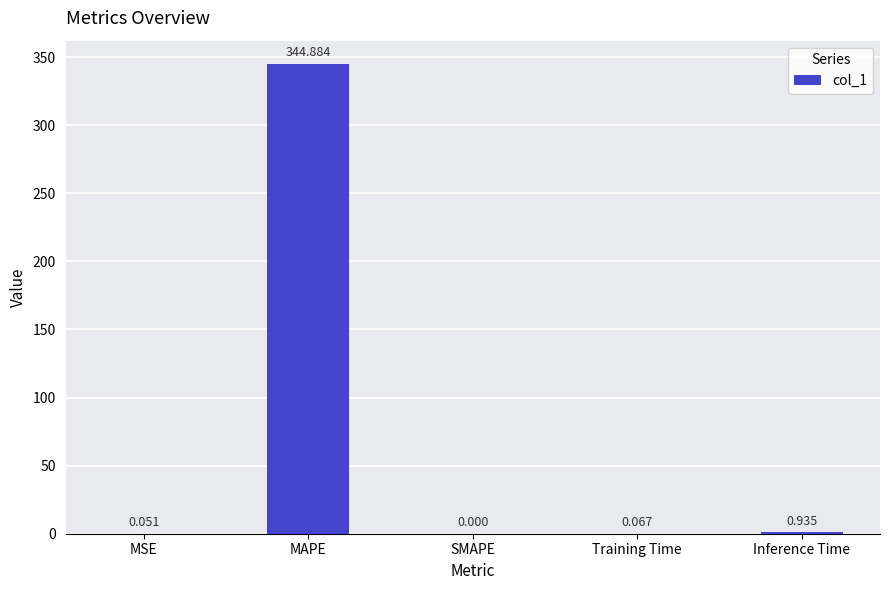

Which has a higher value, MSE or Inference Time?

Inference Time